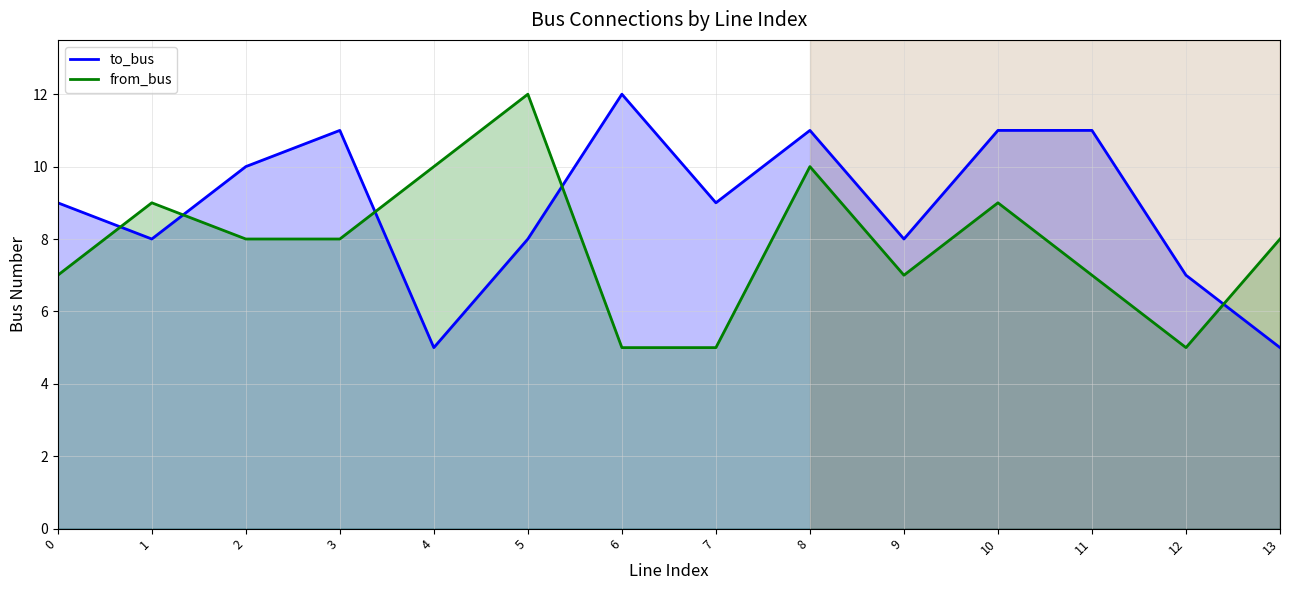

The value of to_bus at 6 is 17. True or false?

False